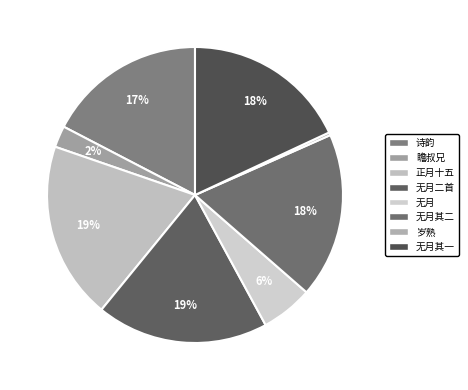

How many segments does this pie chart have?

8